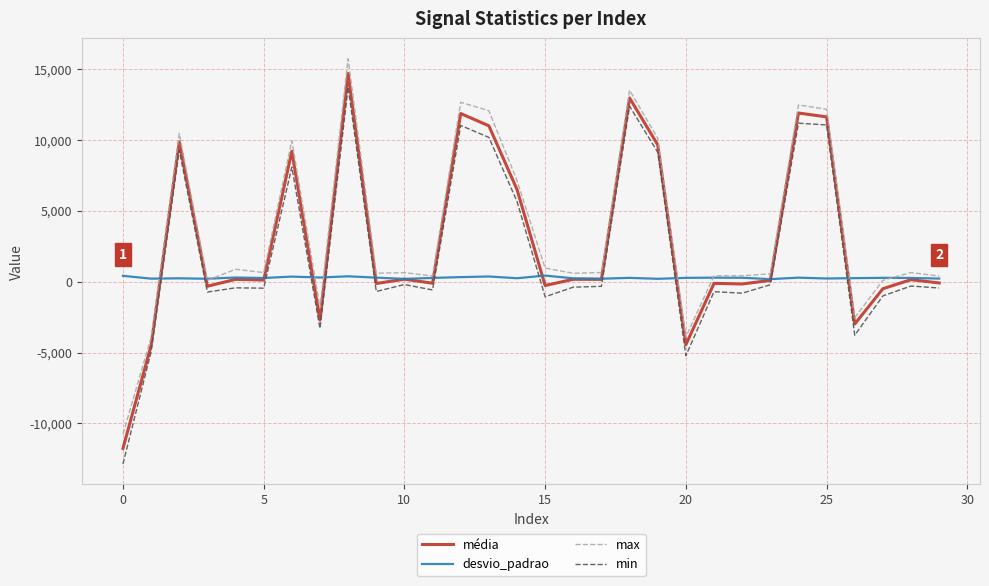

List the series in order of their overall mean, lowest first.

desvio_padrao, min, média, max